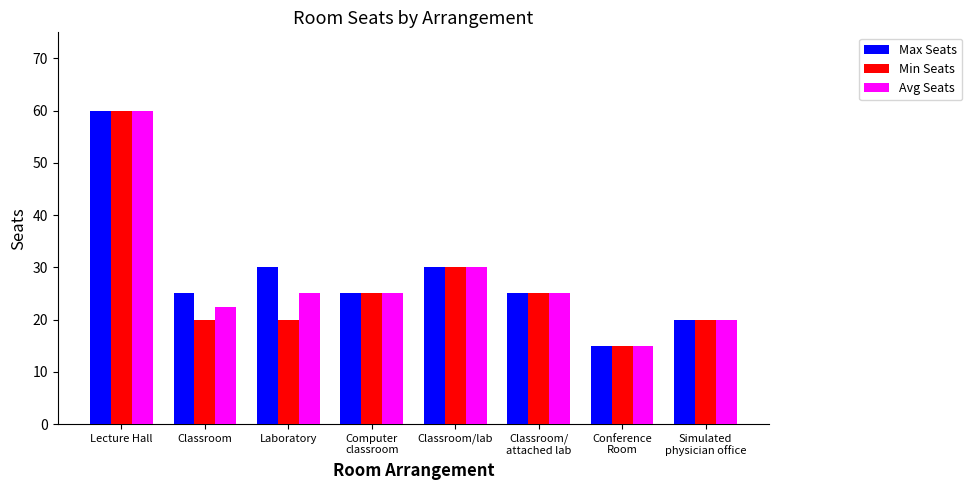

Reading left to right, transcribe all the data shown in this chart.

Max Seats: Lecture Hall=60.0	Classroom=25.0	Laboratory=30.0	Computer
classroom=25.0	Classroom/lab=30.0	Classroom/
attached lab=25.0	Conference
Room=15.0	Simulated
physician office=20.0
Min Seats: Lecture Hall=60.0	Classroom=20.0	Laboratory=20.0	Computer
classroom=25.0	Classroom/lab=30.0	Classroom/
attached lab=25.0	Conference
Room=15.0	Simulated
physician office=20.0
Avg Seats: Lecture Hall=60.0	Classroom=22.5	Laboratory=25.0	Computer
classroom=25.0	Classroom/lab=30.0	Classroom/
attached lab=25.0	Conference
Room=15.0	Simulated
physician office=20.0